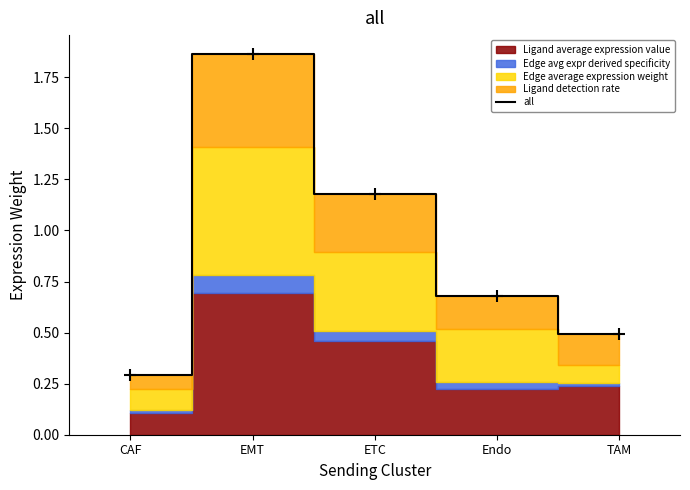

Rank the categories by value from highest to lowest.

EMT, ETC, Endo, TAM, CAF